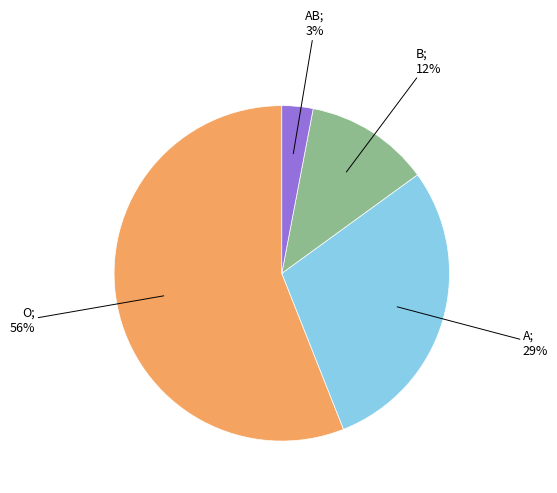

To the nearest percent, what is the difference between the largest and smallest slice percentages?

53%